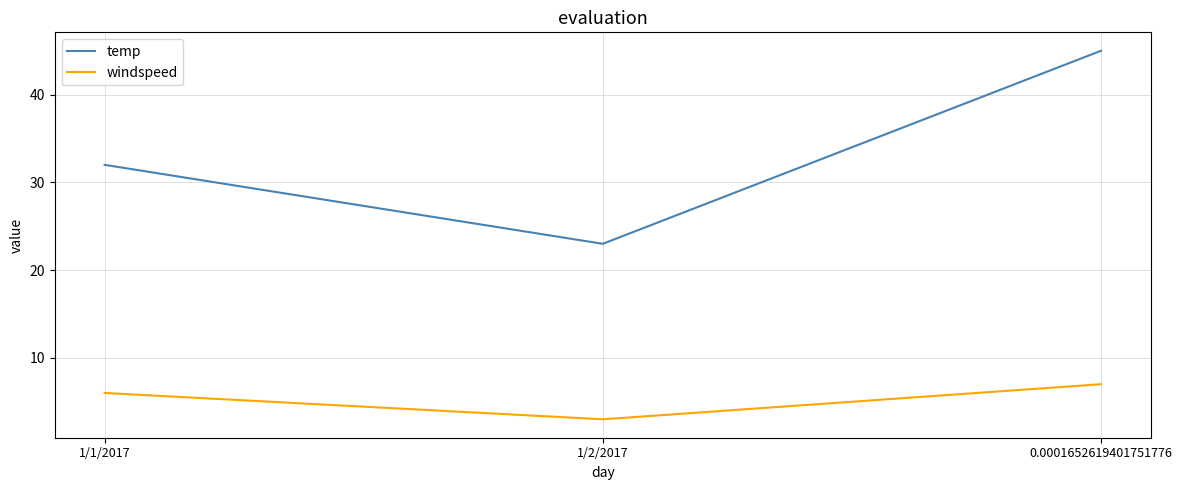

Reading left to right, transcribe all the data shown in this chart.

temp: 32	23	45
windspeed: 6	3	7